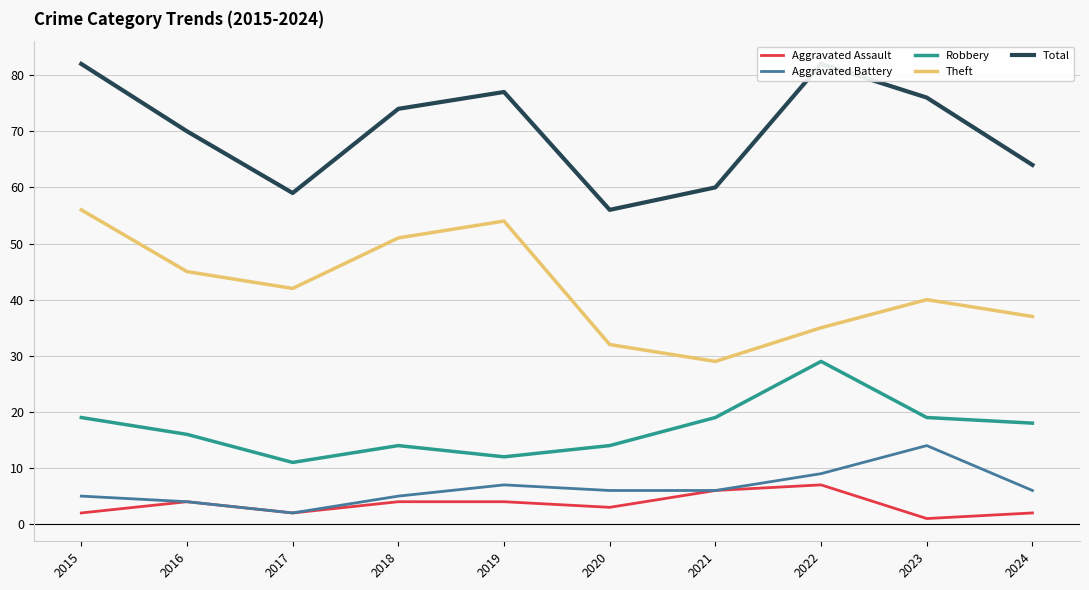

What are all the series names shown in the legend?

Aggravated Assault, Aggravated Battery, Robbery, Theft, Total